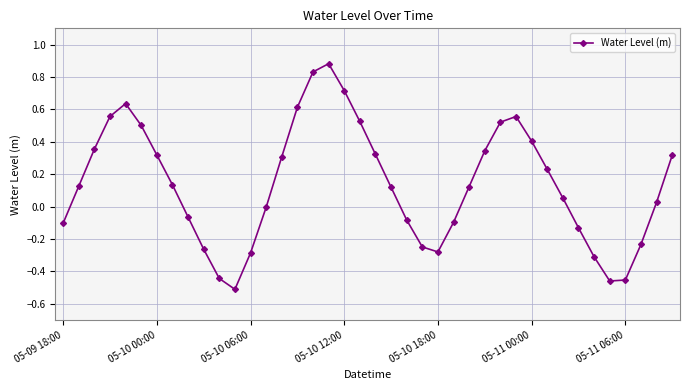

Is this an area chart (filled region under the line)?

No